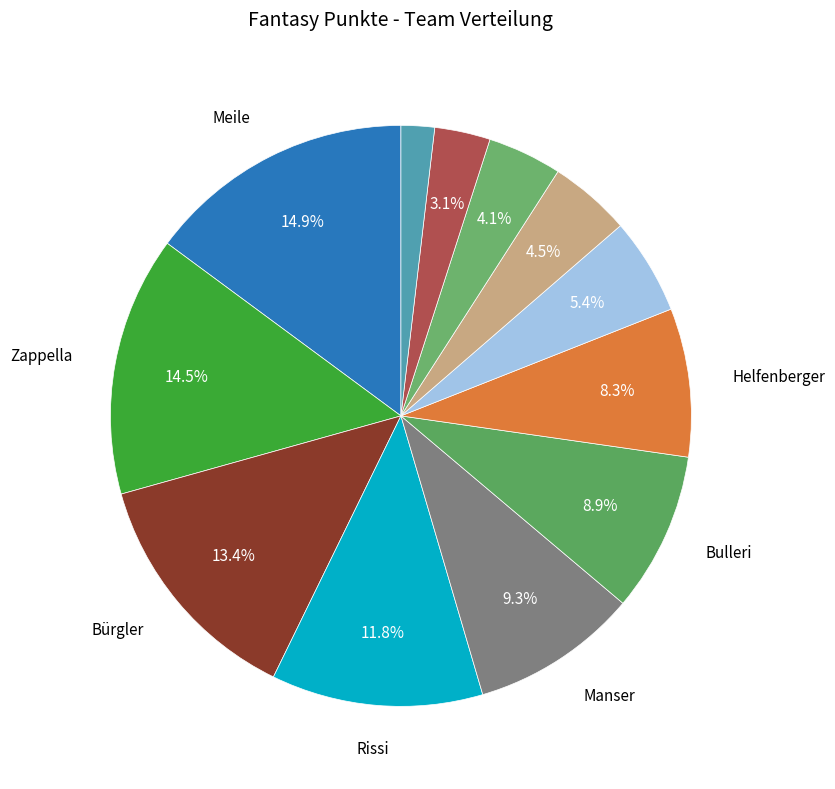

Which slice is the smallest?

Fehr